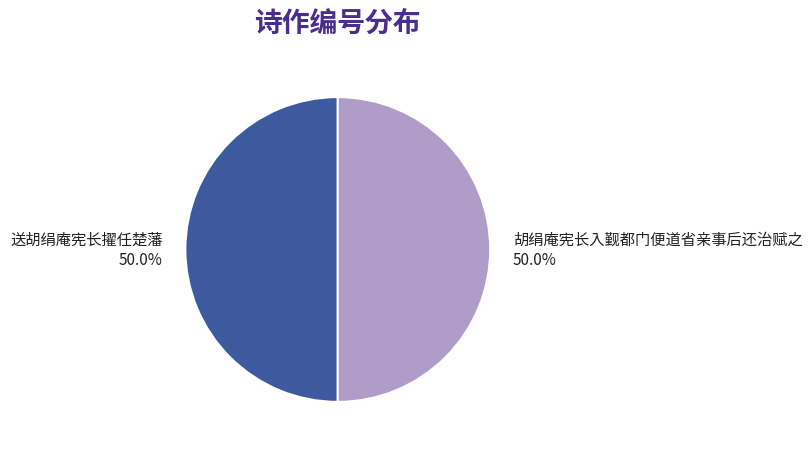

What is the ratio of the value at 送胡绢庵宪长擢任楚藩 to the value at 胡绢庵宪长入觐都门便道省亲事后还治赋之?

1.0